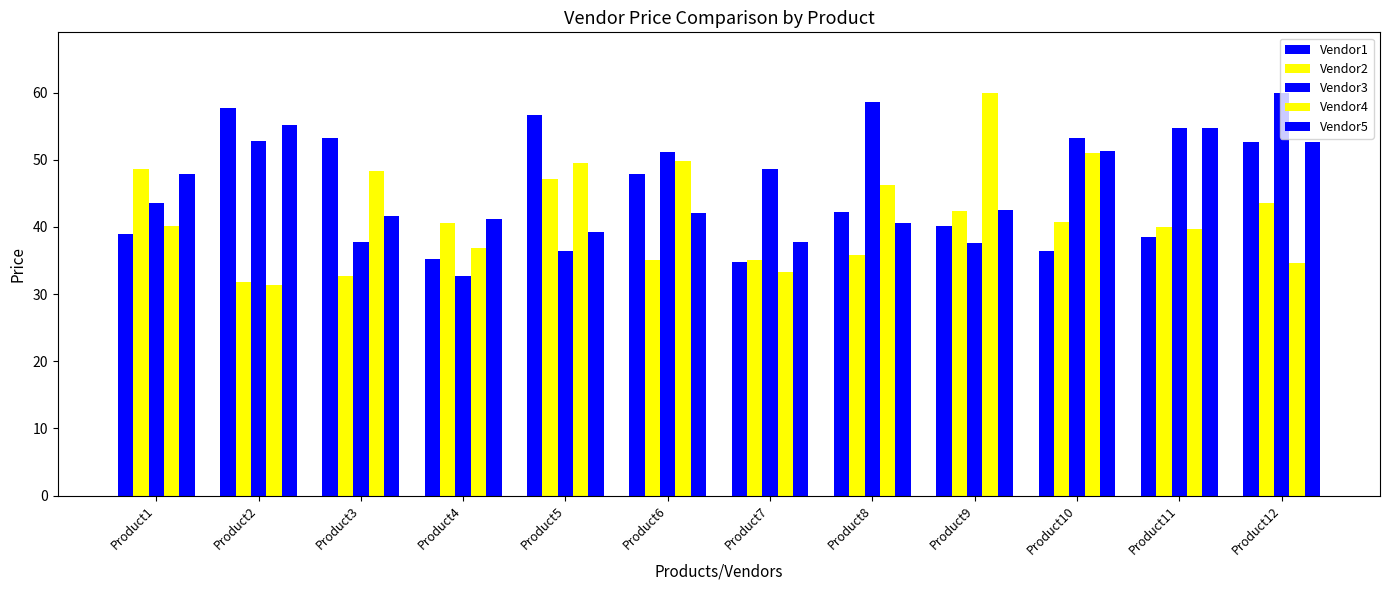

How many distinct data groups are displayed?

5